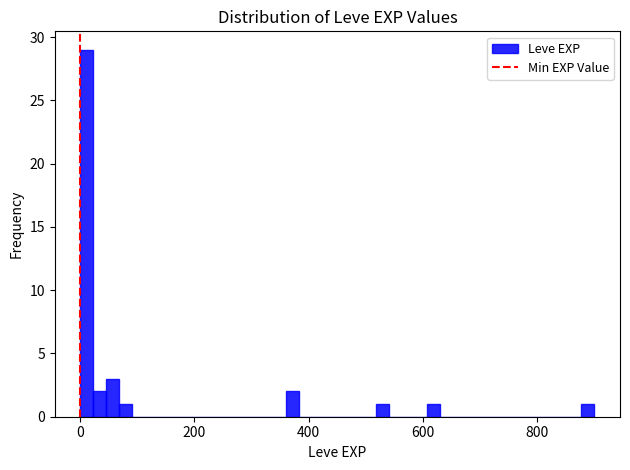

Read against the x-axis, roughly where is the centre of the tallest bar?

20